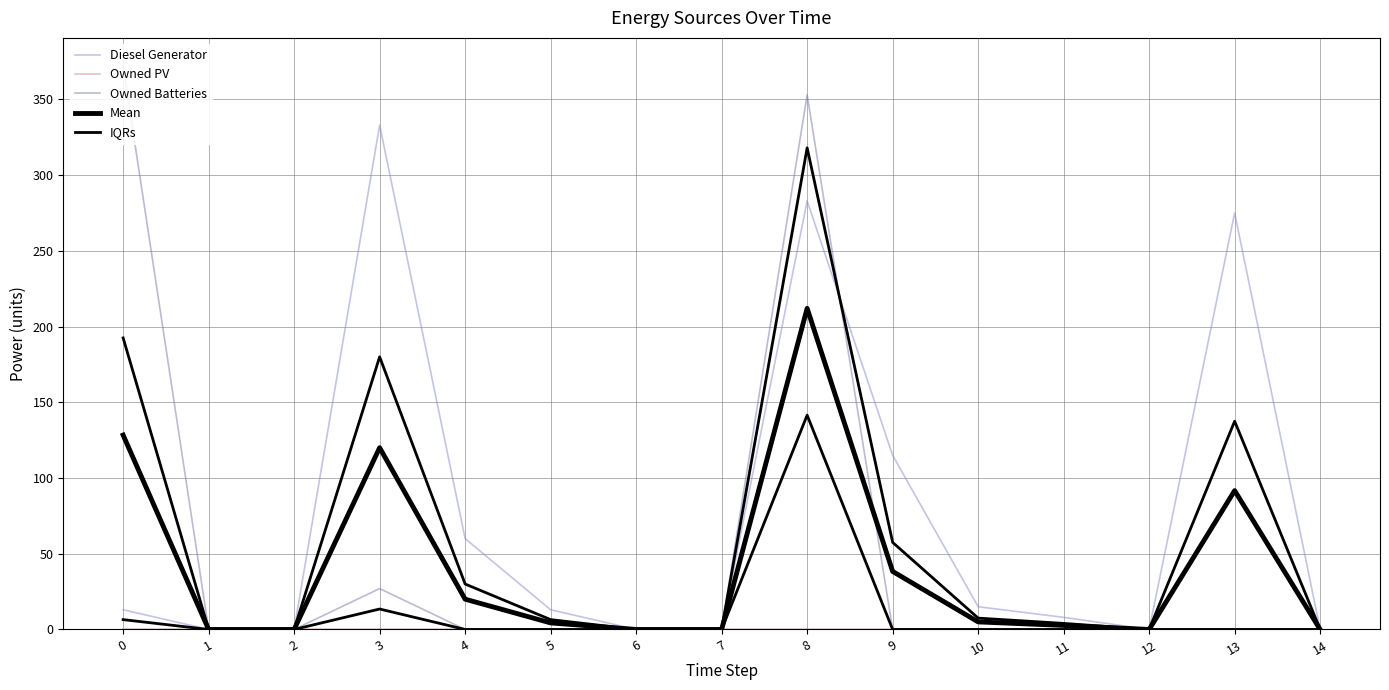

Between 1 and 11, which series saw the biggest shift?

Diesel Generator